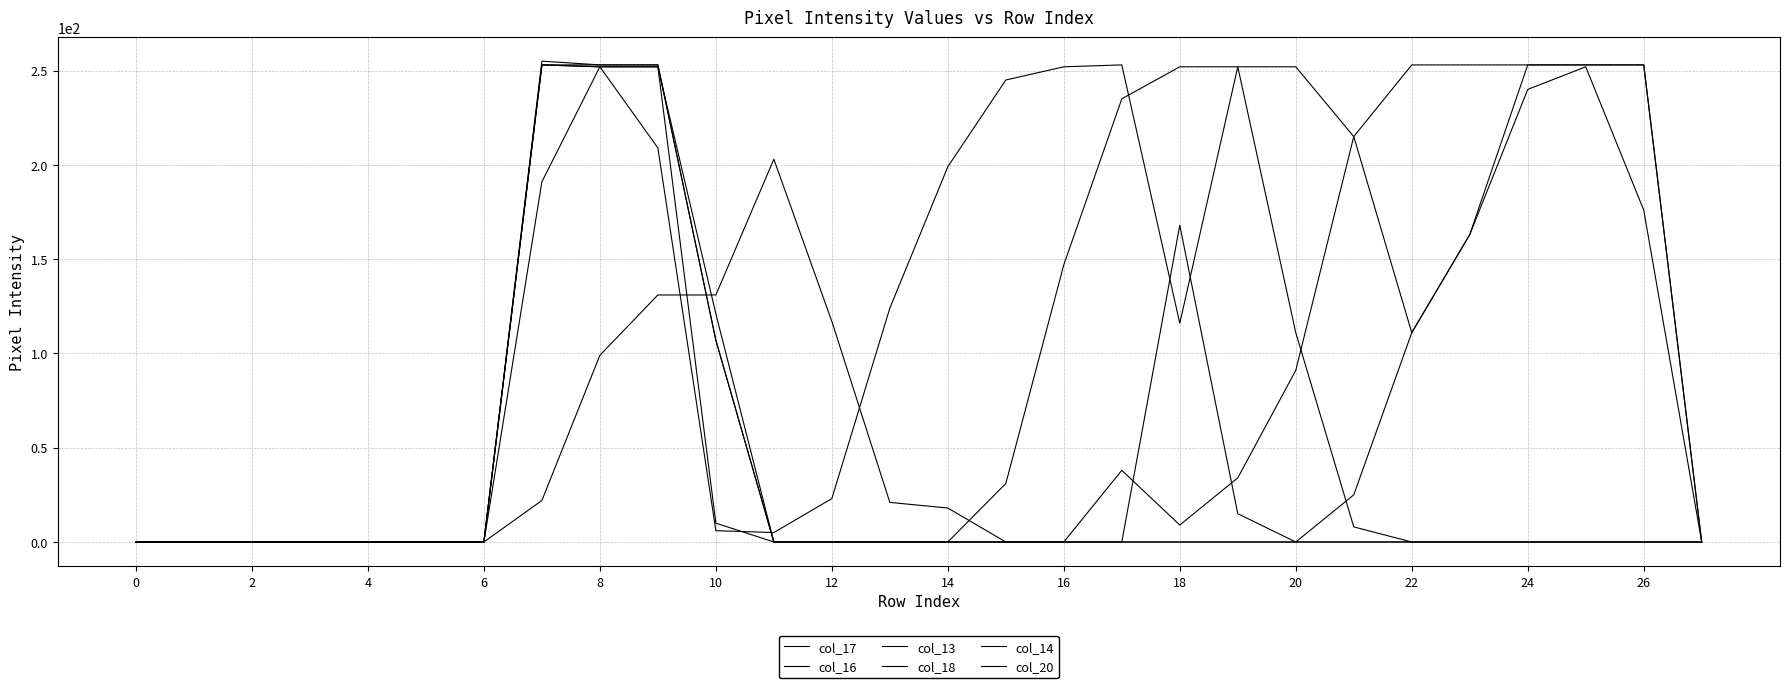

What is the average value of the col_16 series?

114